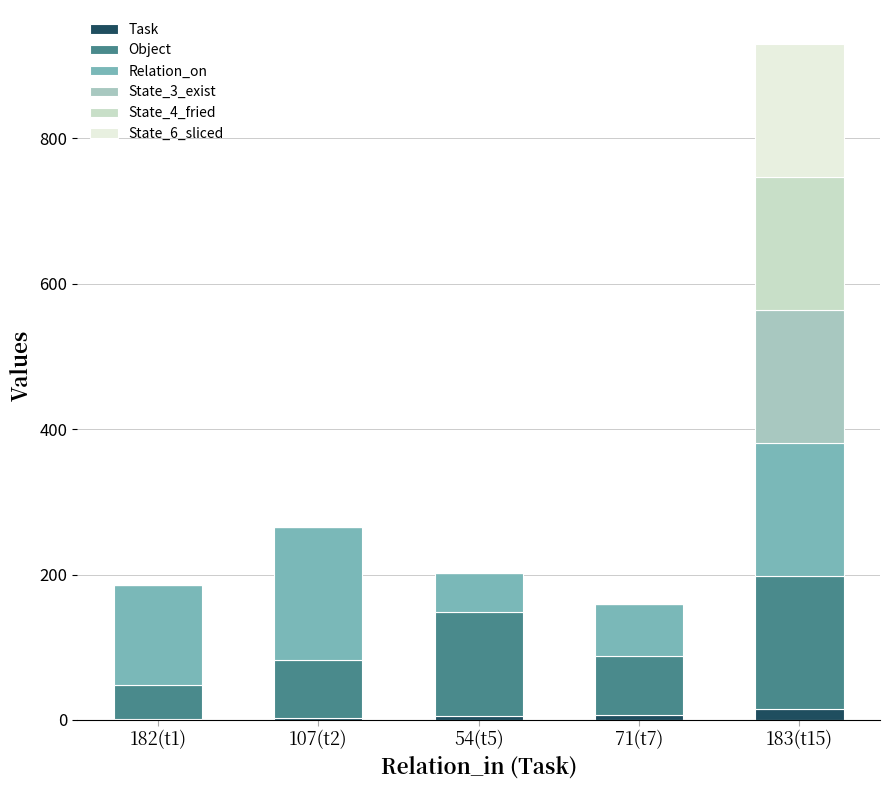

What is the sum of the Task values at 182(t1) and 71(t7)?

8